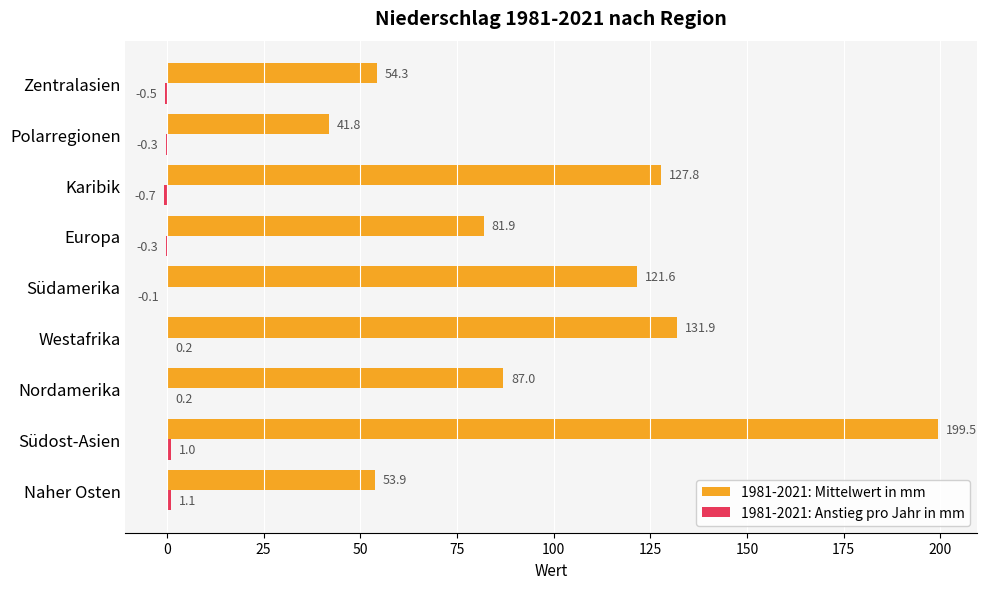

The value of 1981-2021: Mittelwert in mm at Südamerika is 121.6. True or false?

True